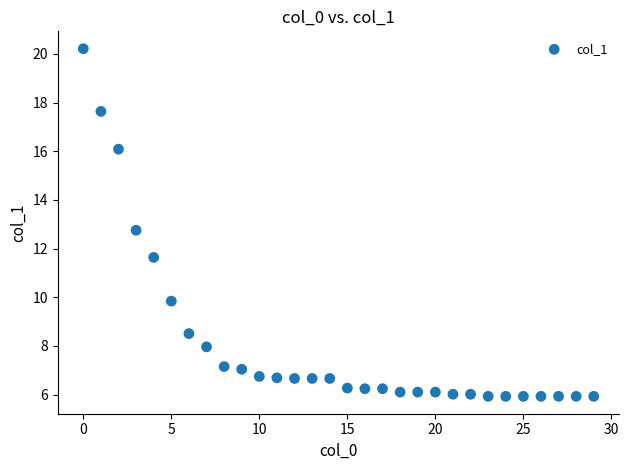

What Y value in the scatter plot is closest to 13?

12.8